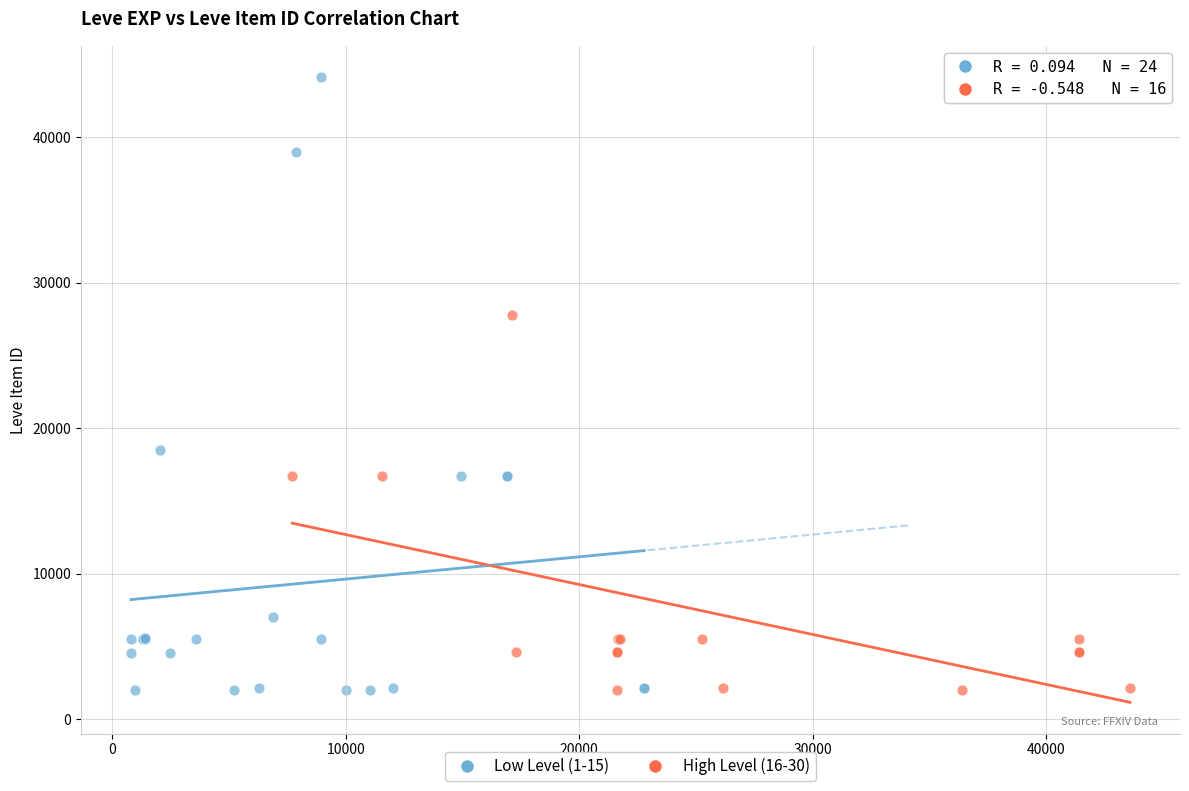

Which series reaches the maximum Y coordinate?

Low Level (1-15)